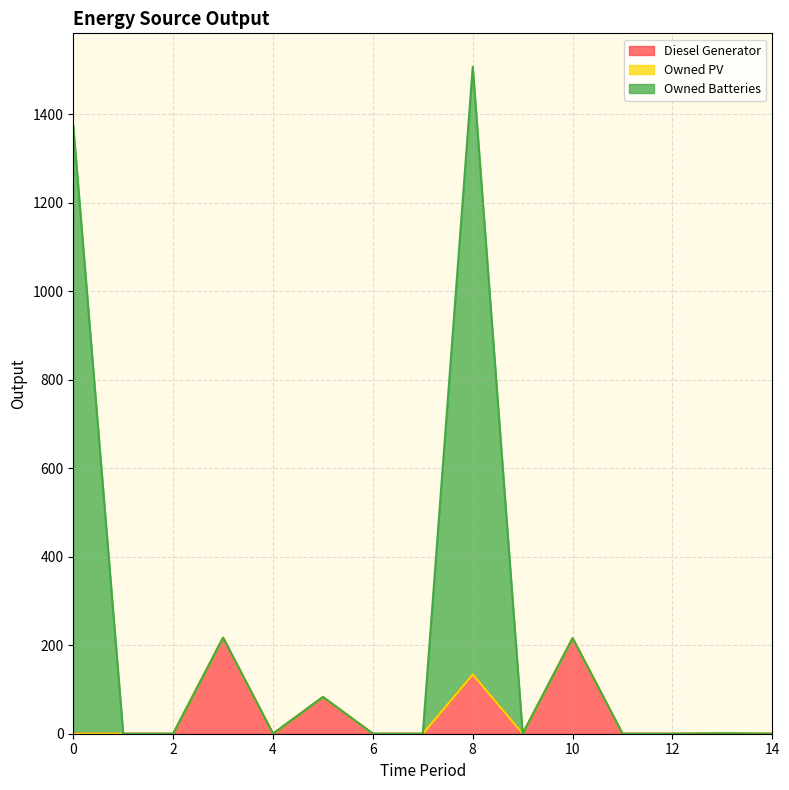

What is the maximum value for Diesel Generator?

217